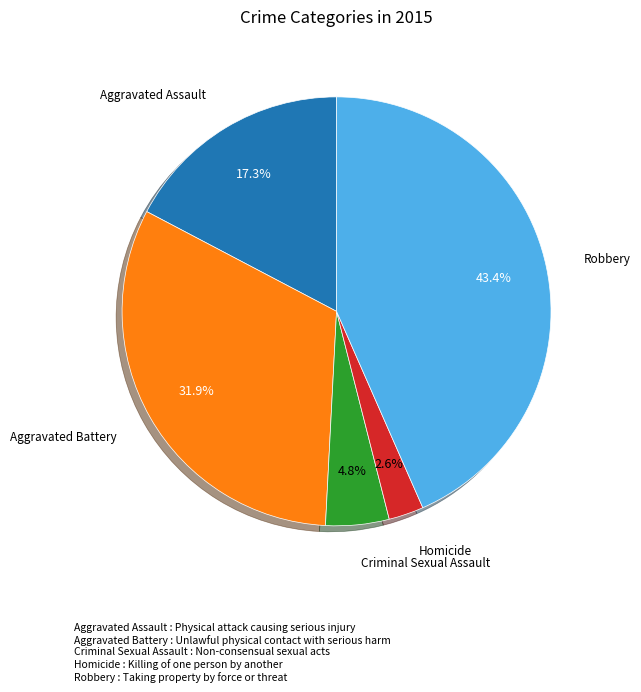

To the nearest percent, what is the difference between the largest and smallest slice percentages?

41%